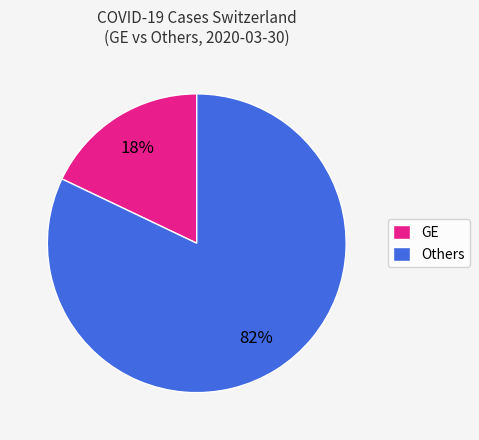

Which has a higher value, GE or Others?

Others